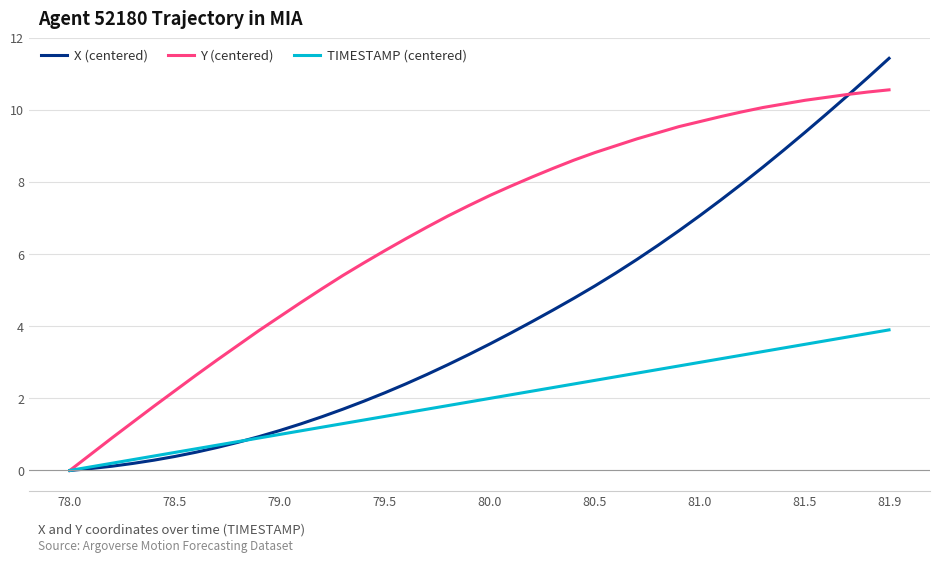

What is the sum of all Y (centered) values?

267.0